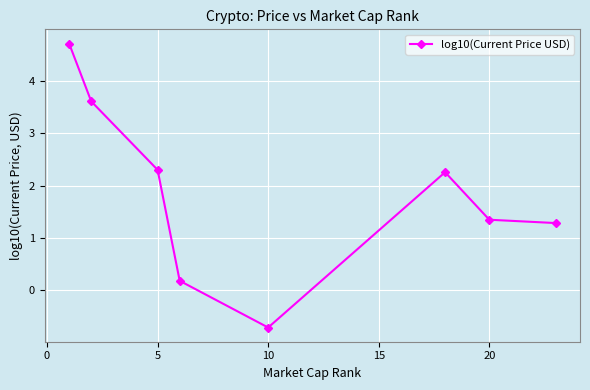

How many values exceed 2?

4